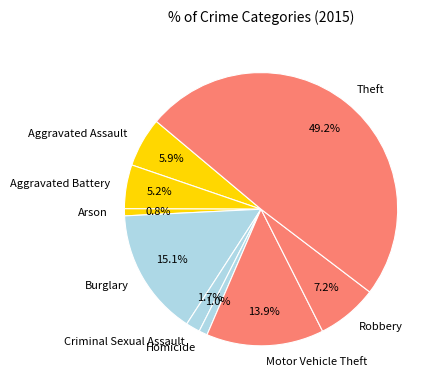

To the nearest percent, what percentage of the pie is Aggravated Assault?

6%